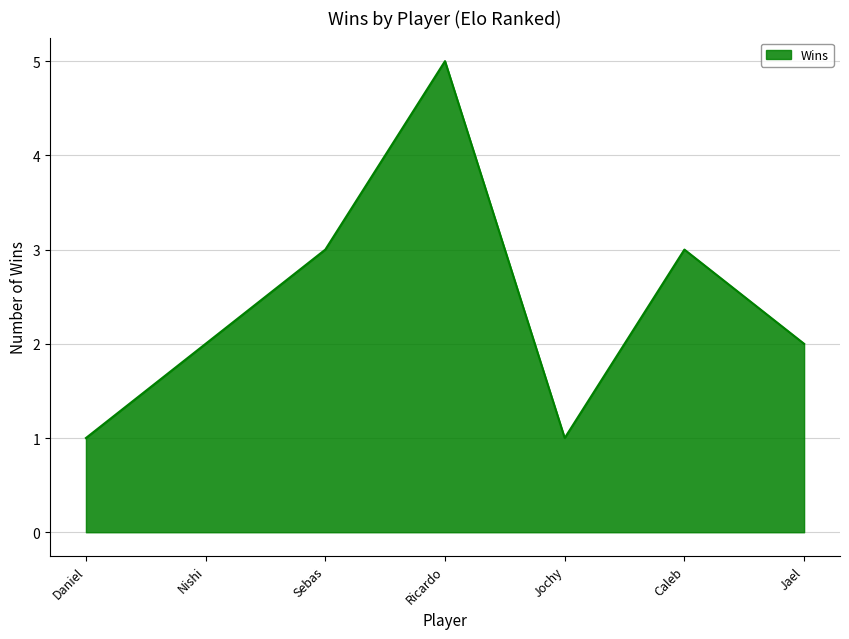

Where is the first local maximum?

Ricardo